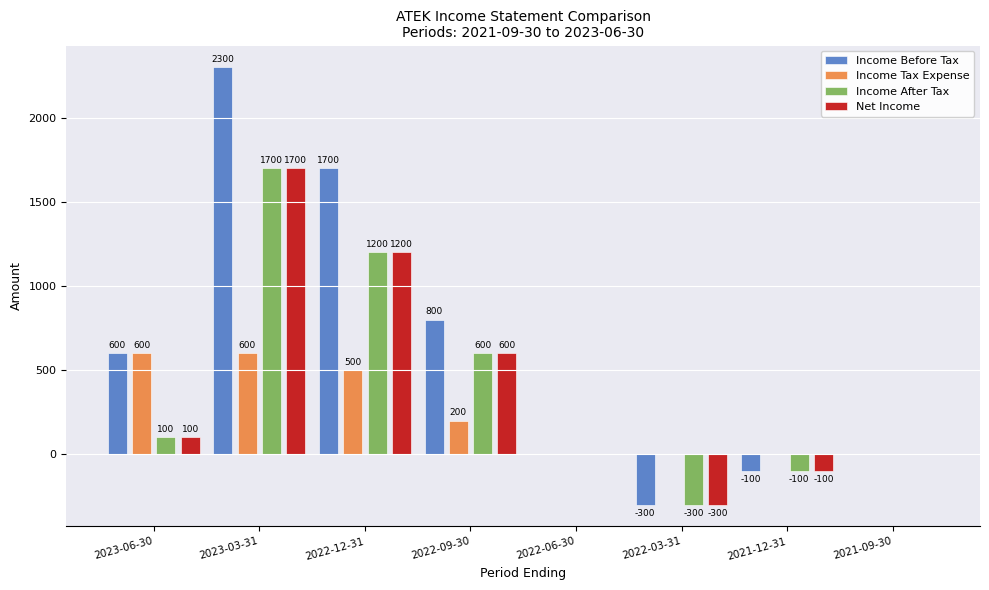

What is the sum of all Income After Tax values?

3200